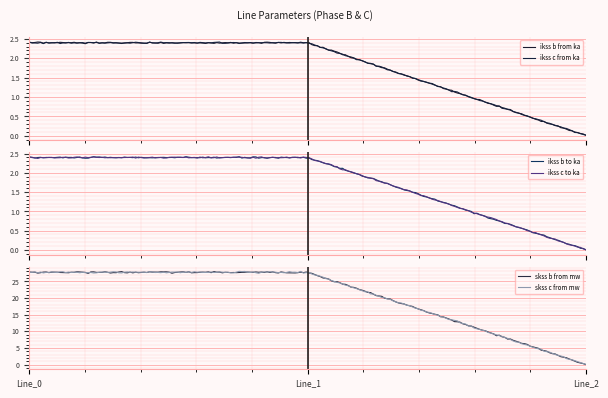

What is the sum of the pf_skss_b_from_mw values at Line_0 and Line_2?

27.7